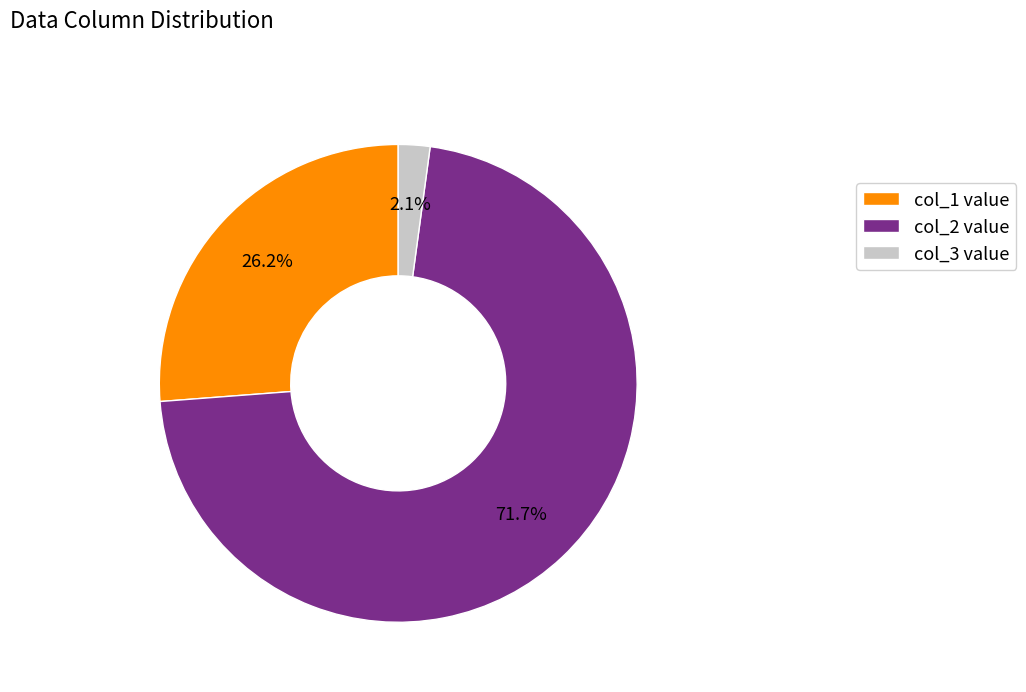

What percentage is the col_2 slice, to the nearest percent?

72%